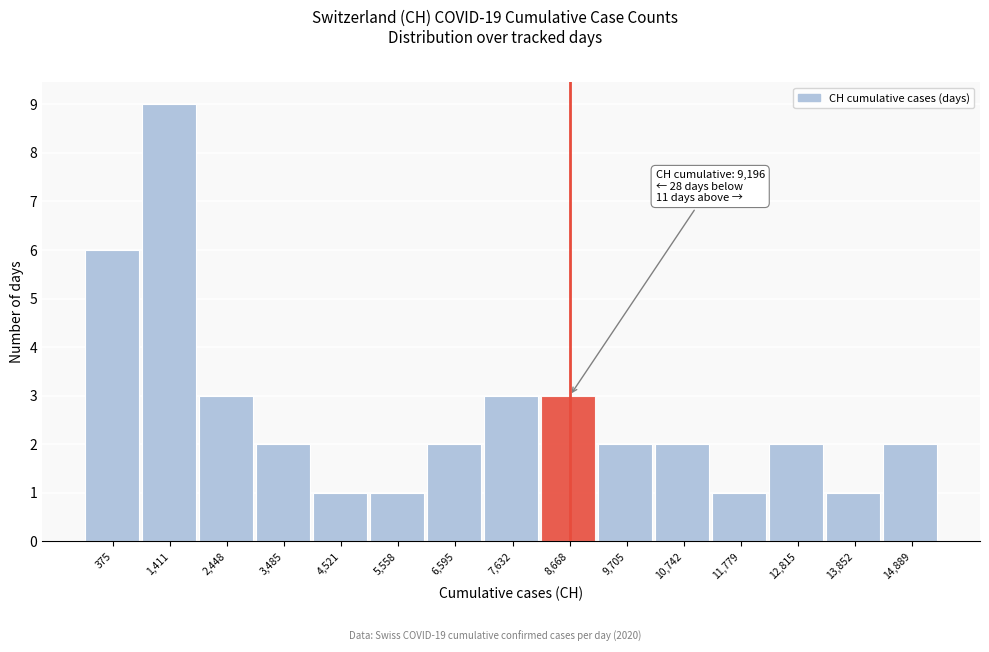

Reading right to left, extract all data points from this chart.

14,889=2	13,852=1	12,815=2	11,779=1	10,742=2	9,705=2	8,668=3	7,632=3	6,595=2	5,558=1	4,521=1	3,485=2	2,448=3	1,411=9	375=6